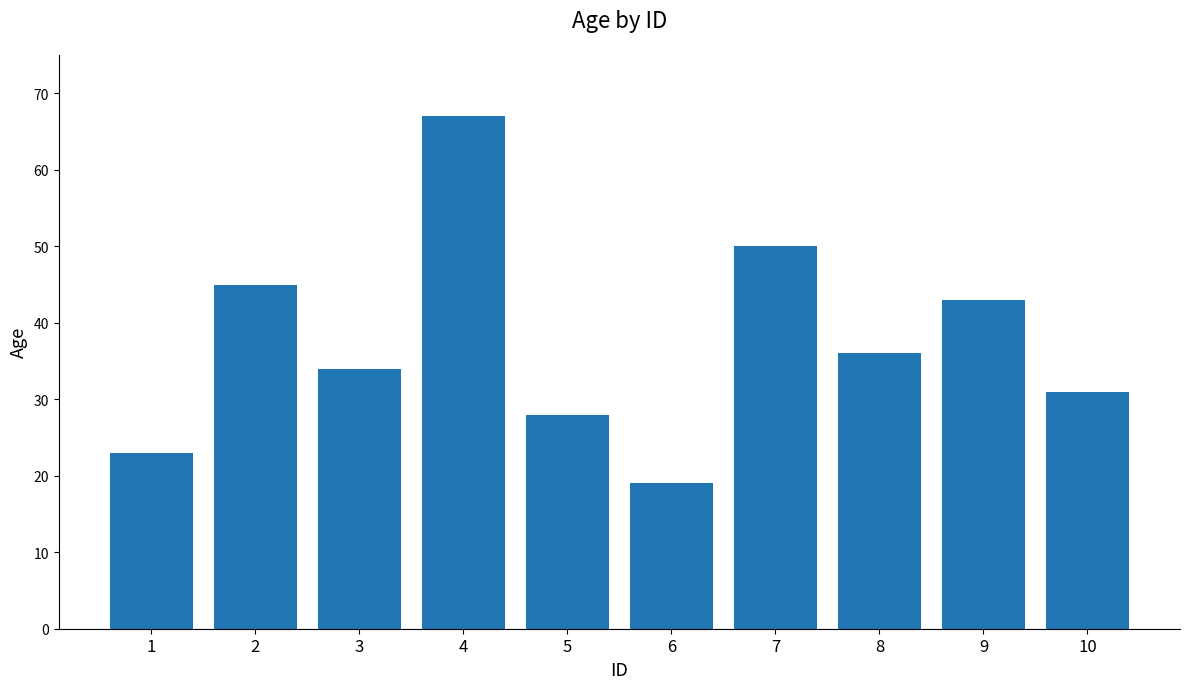

Reading left to right, transcribe all the data shown in this chart.

23	45	34	67	28	19	50	36	43	31